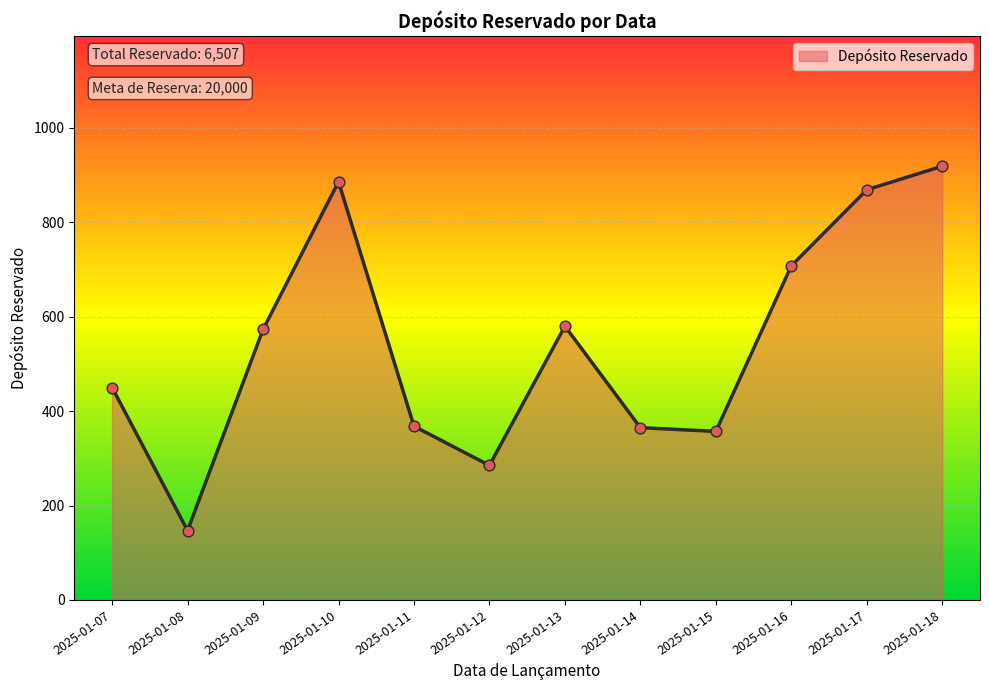

Approximately how many times larger is the value at 2025-01-17 compared to 2025-01-13?

1.5